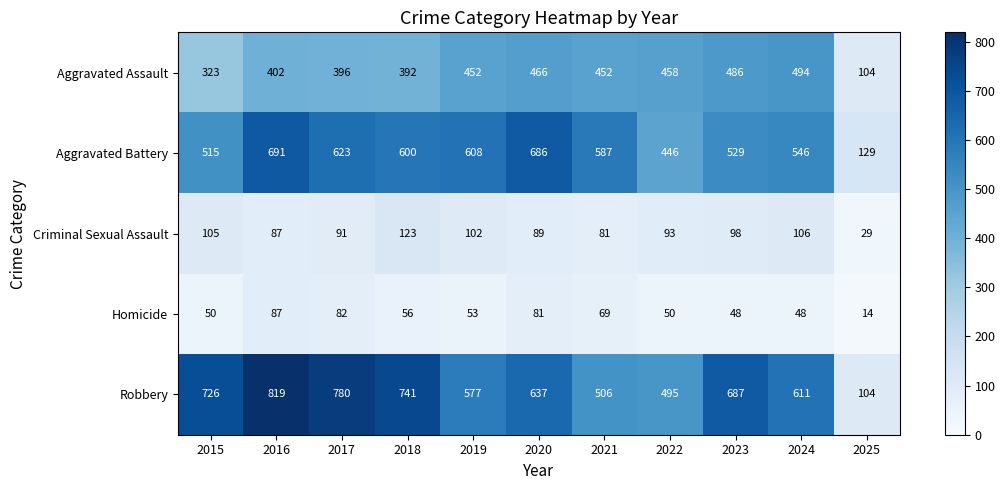

At which category is the sum across all series the highest?

2016